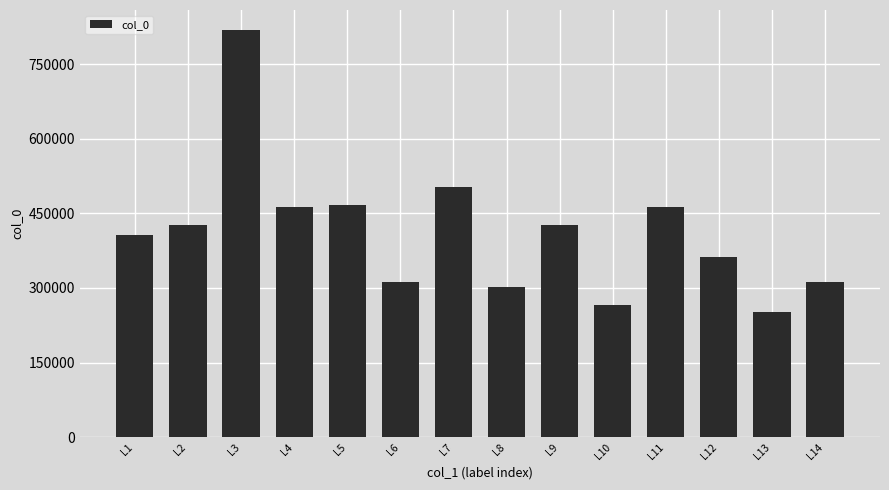

The value at L2 is 426659. True or false?

True